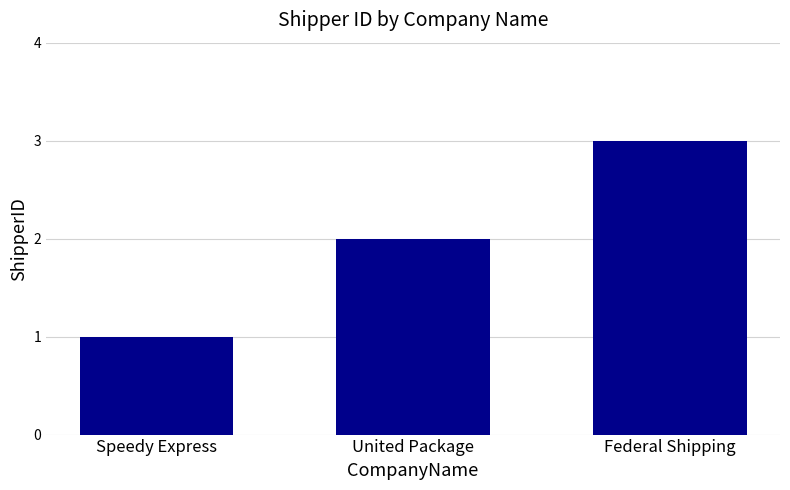

How many data points does each series have?

3